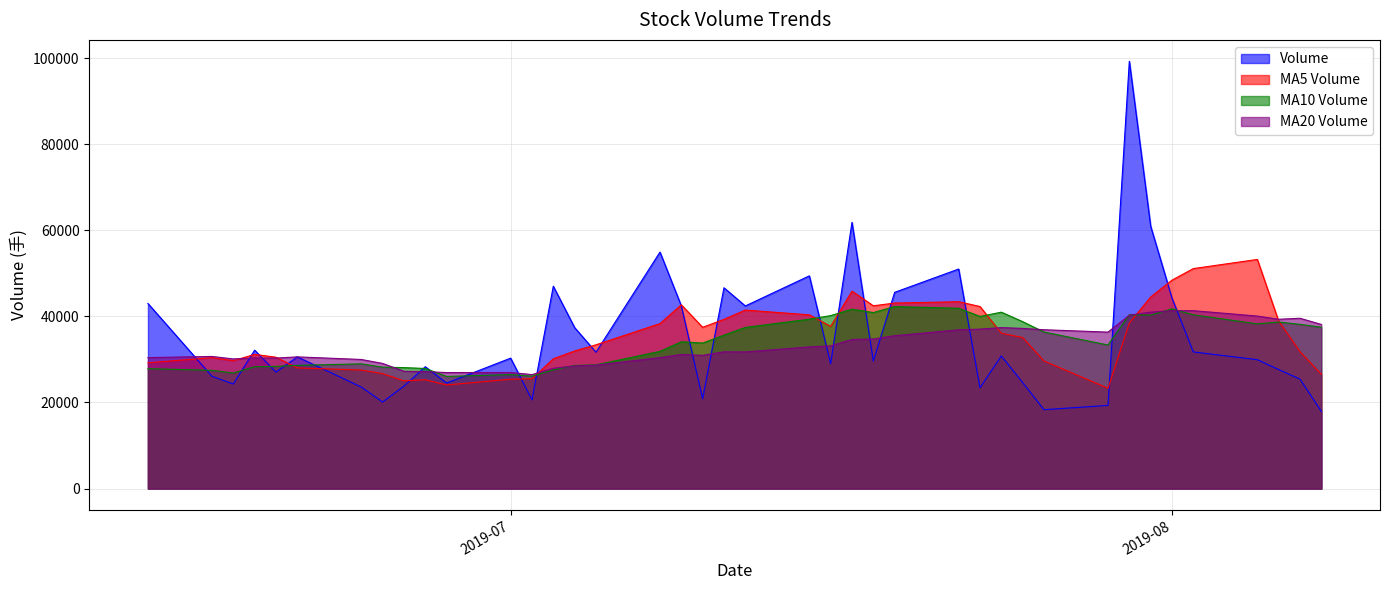

What is the sum of the v_ma10 values at 2019-07-15 and 2019-06-19?

67650.8